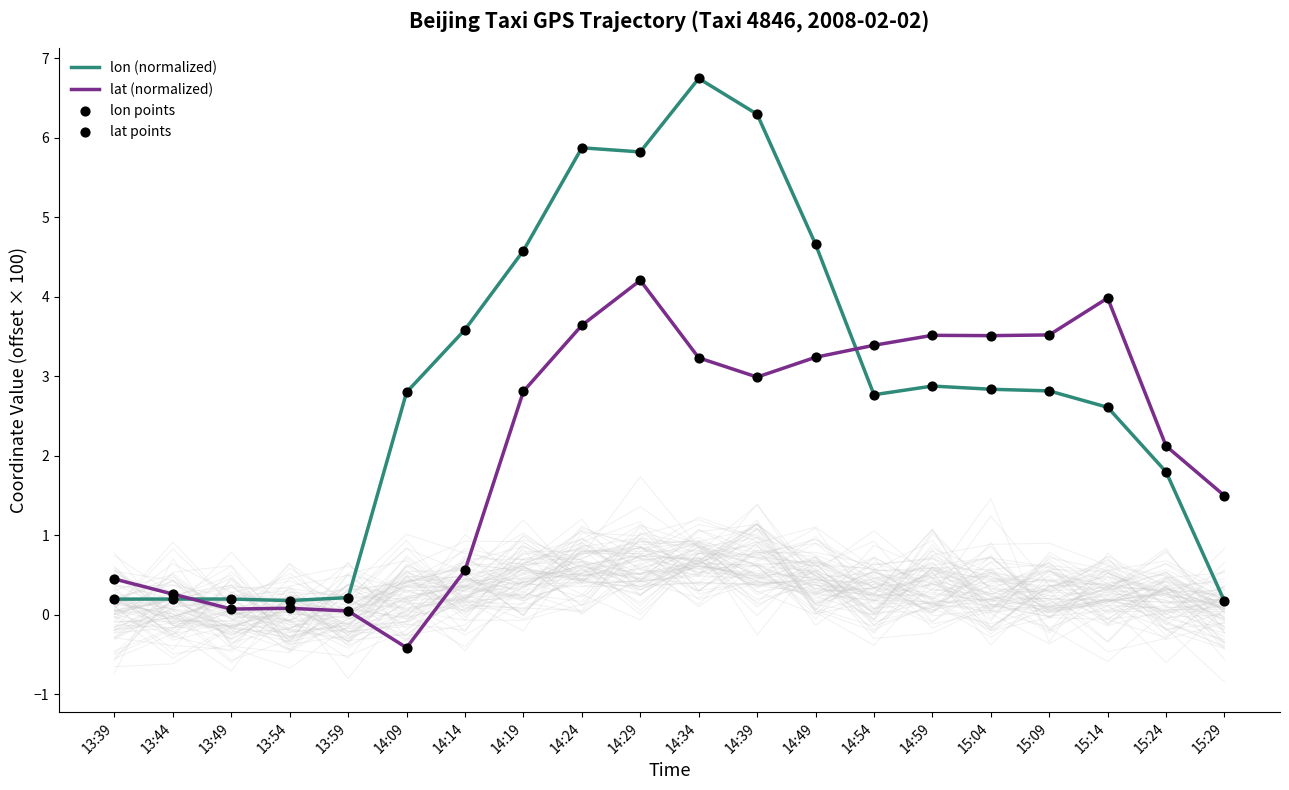

Is the value of lat (normalized) at 15:24 greater than the value of lat points at 15:14?

No